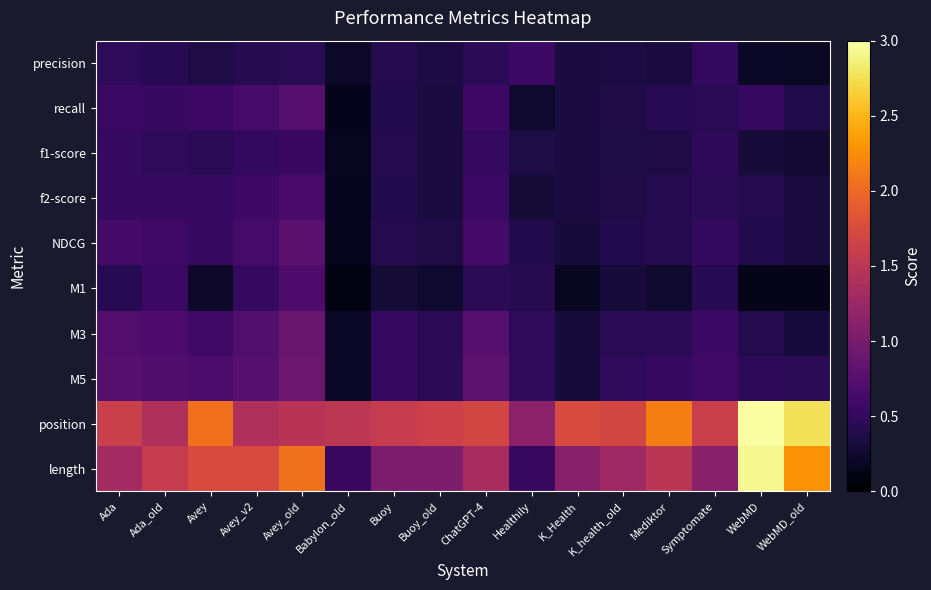

Between Avey_v2 and ChatGPT-4, which series saw the biggest shift?

length